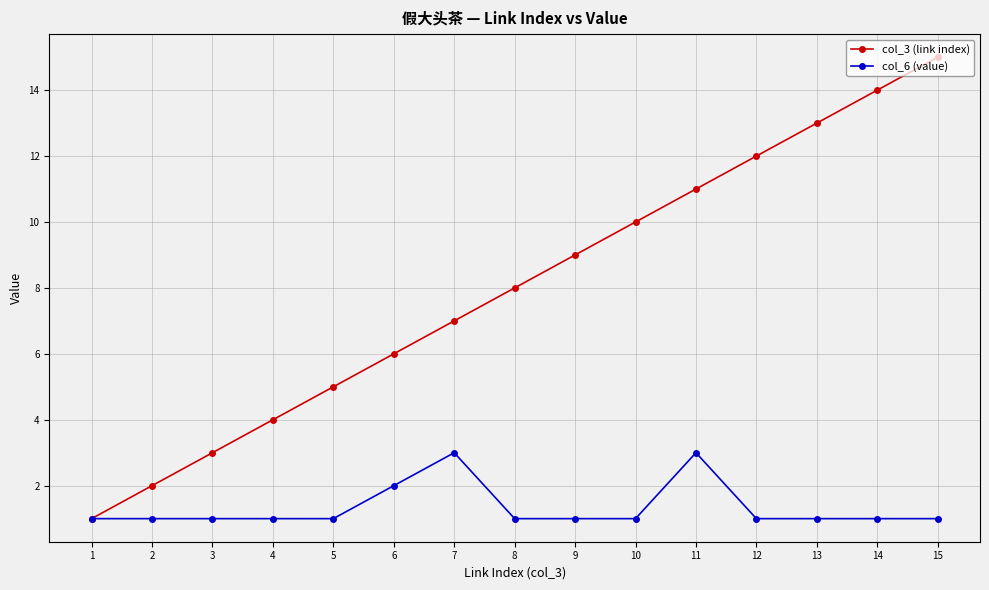

The value of col_6 (value) at 3 is 2. True or false?

False